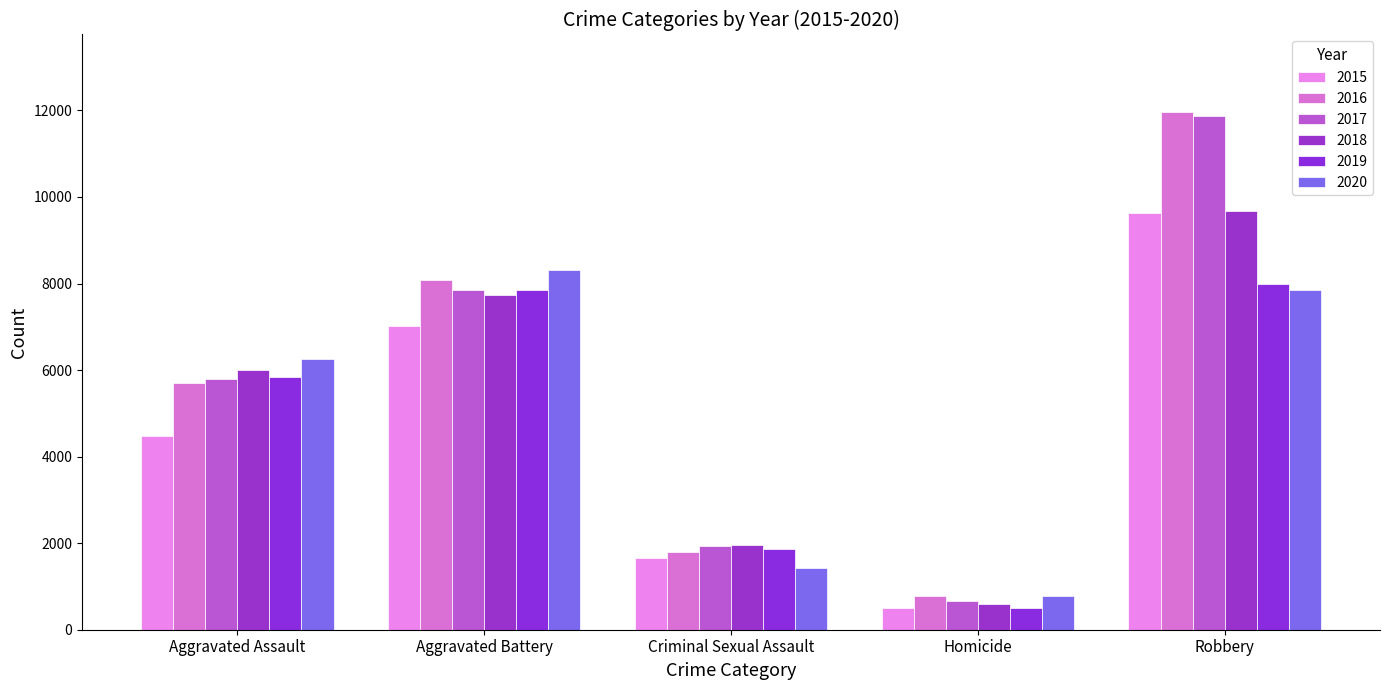

Between Aggravated Battery and Criminal Sexual Assault, which series saw the biggest shift?

2020